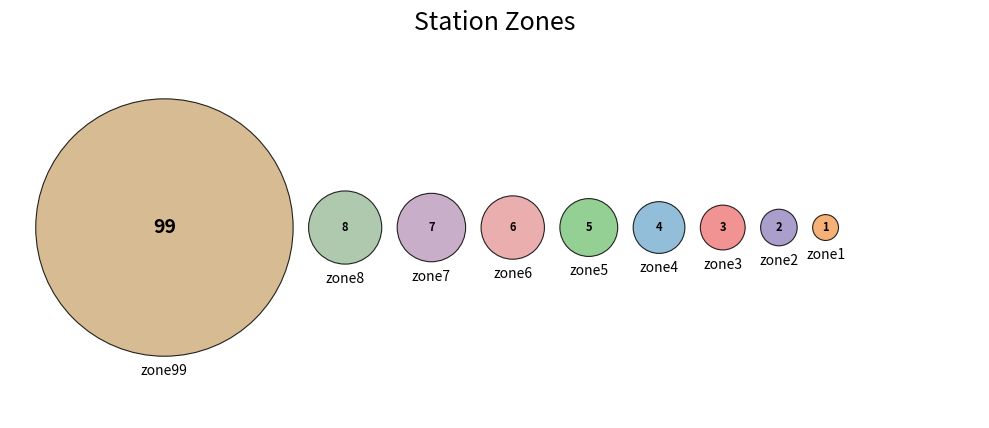

Combined, do zone6 and zone3 account for over 50%?

No